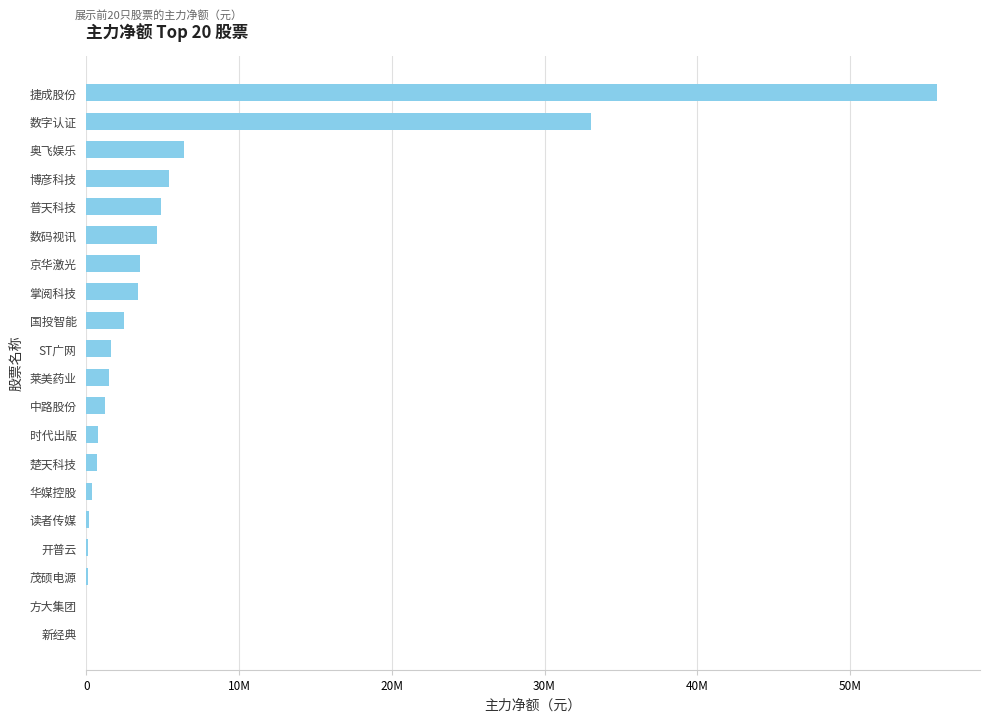

Are the bars horizontal?

Yes